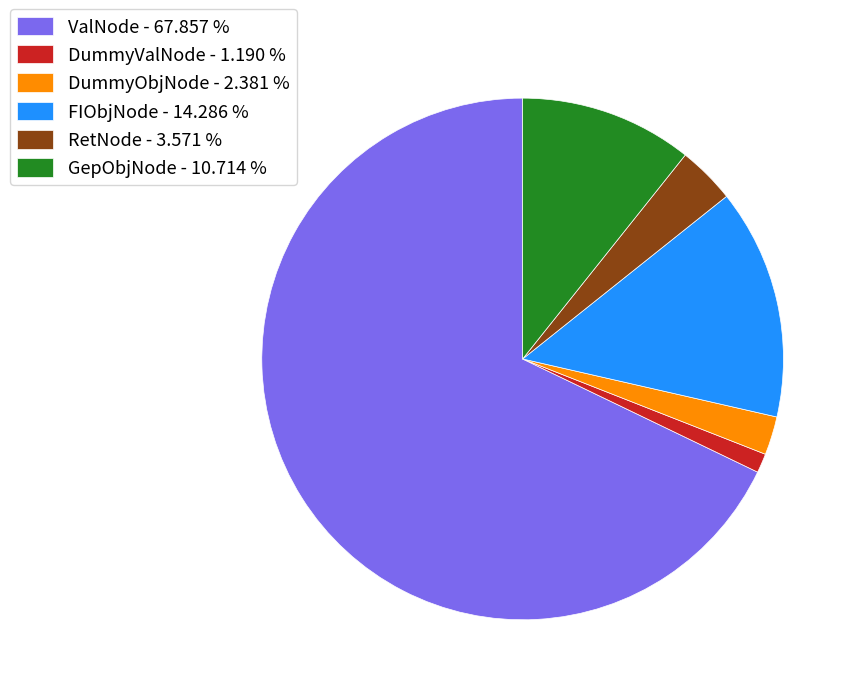

Is the sum of FIObjNode - 14.286 % and RetNode - 3.571 % greater than half?

No